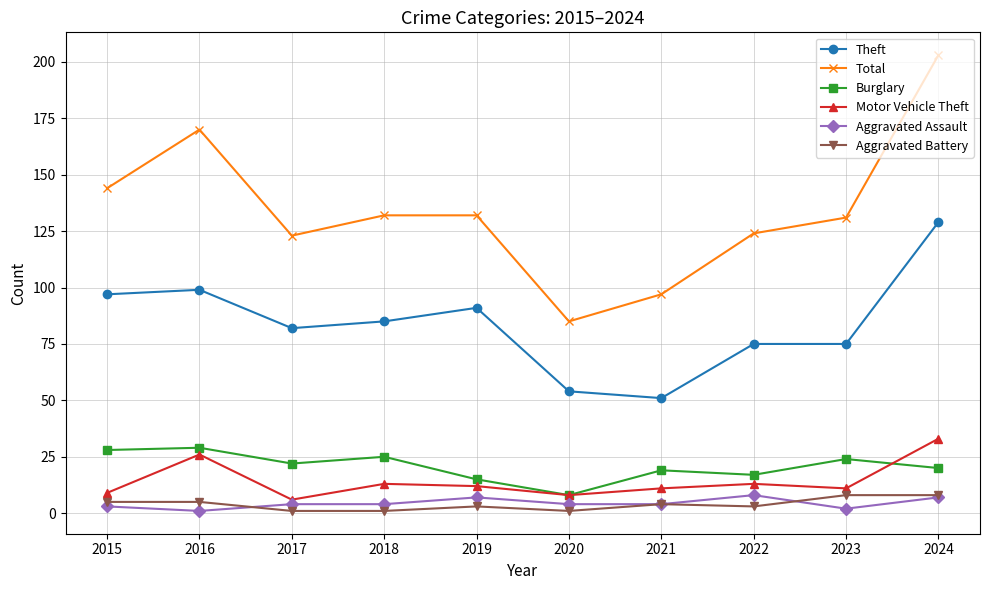

Which label corresponds to the largest value in the chart?

2024